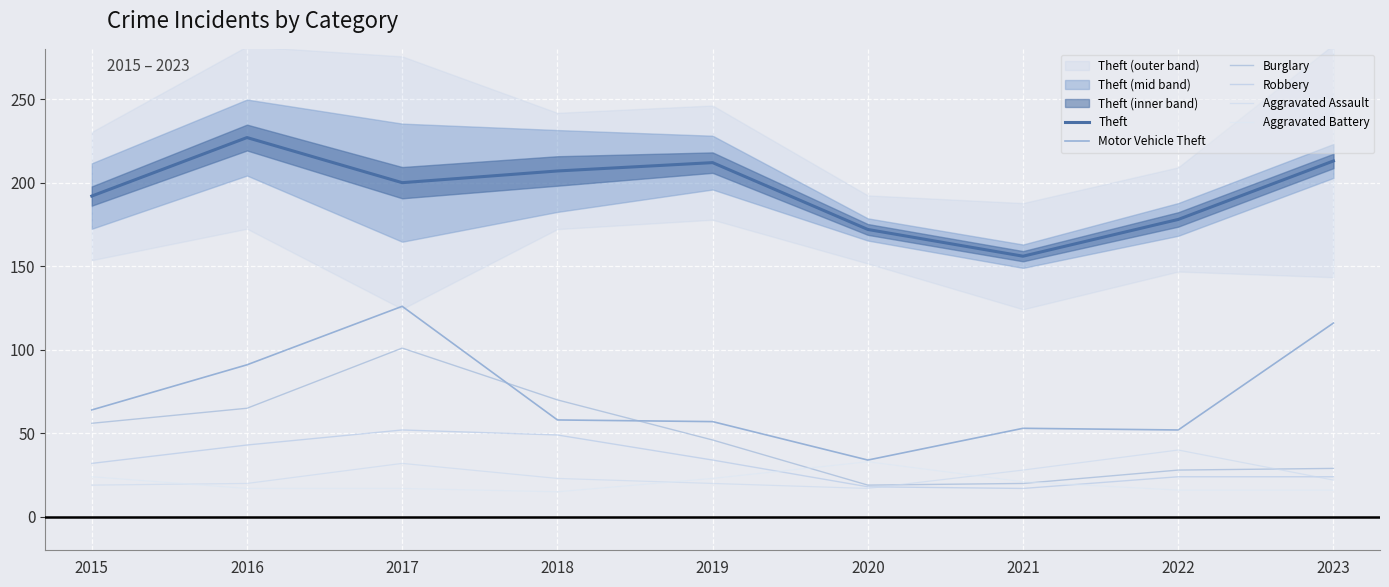

What is the value of the Burglary point at the 6th from the left?

19